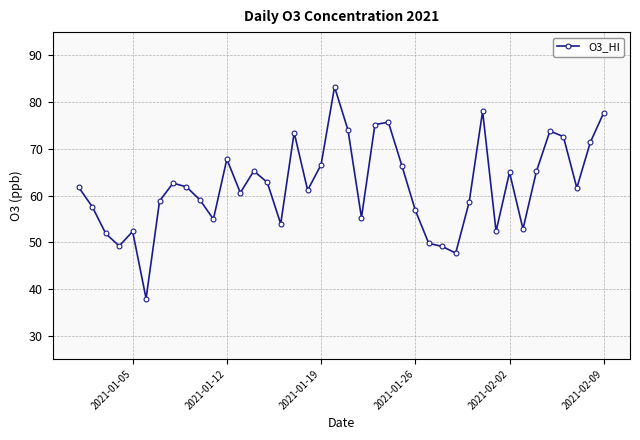

How many interior local valleys (lower than both neighbors) does the data have?

11